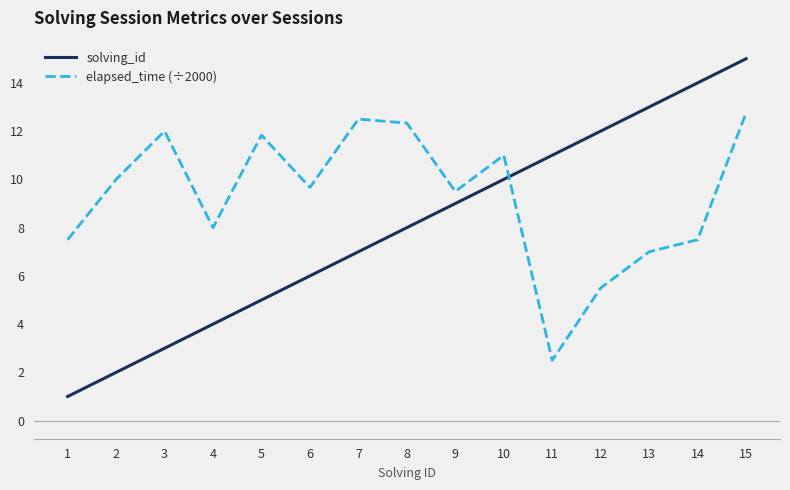

List the series in order of their overall mean, highest first.

elapsed_time (÷2000), solving_id